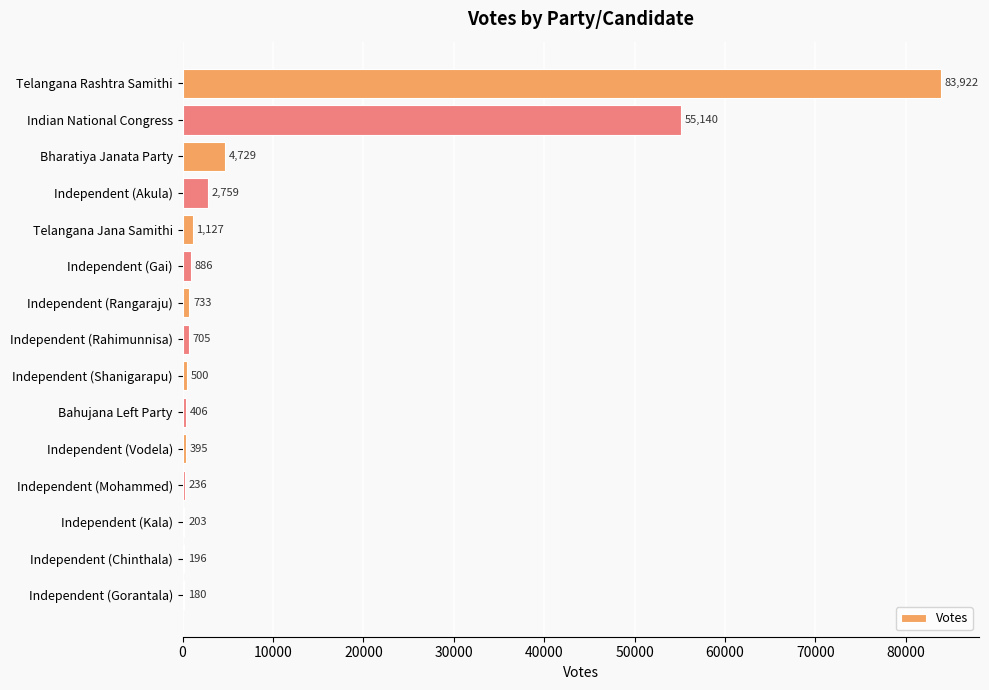

What is the sum of all values?

152117